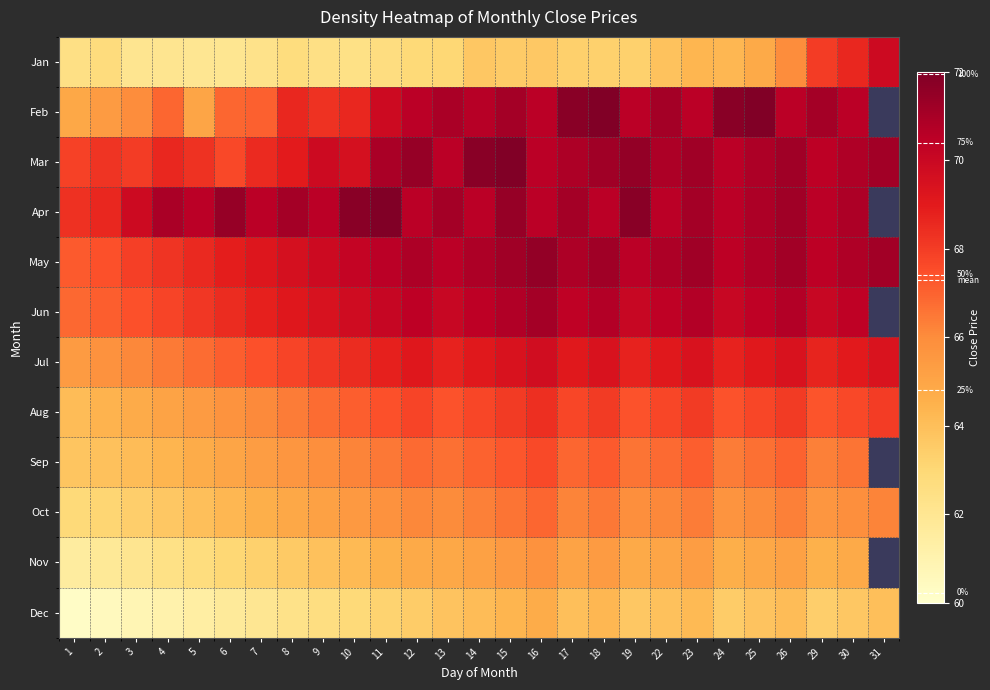

How many data points does each series have?

27